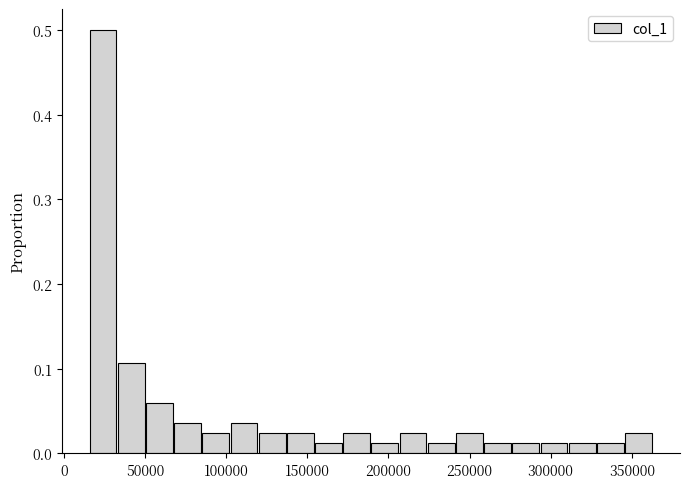

Around what value on the x-axis is the tallest bar? Give the approximate position of its centre, as read against the axis.

25000